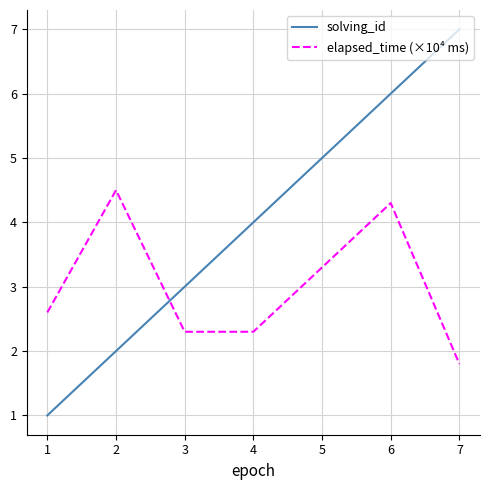

The solving_id series shows 11.2 at 7. True or false?

False